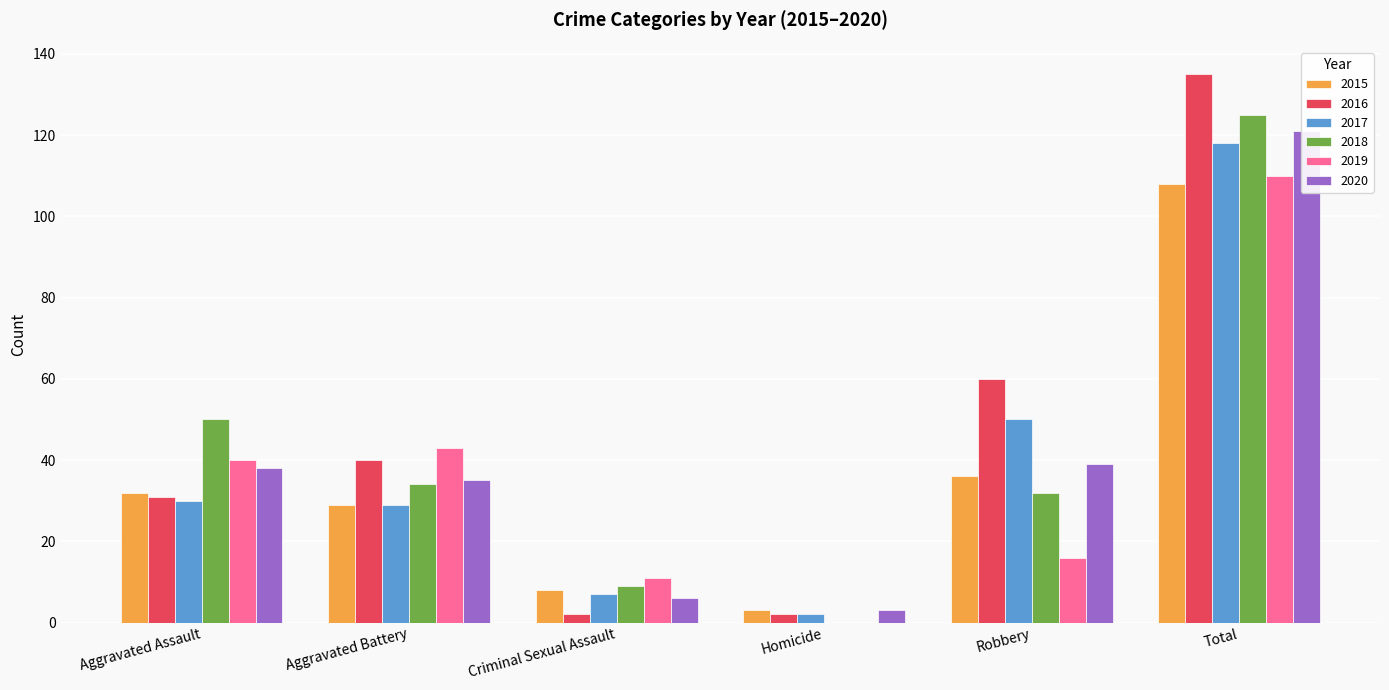

List the series in order of their peak value, highest first.

2016, 2018, 2020, 2017, 2019, 2015